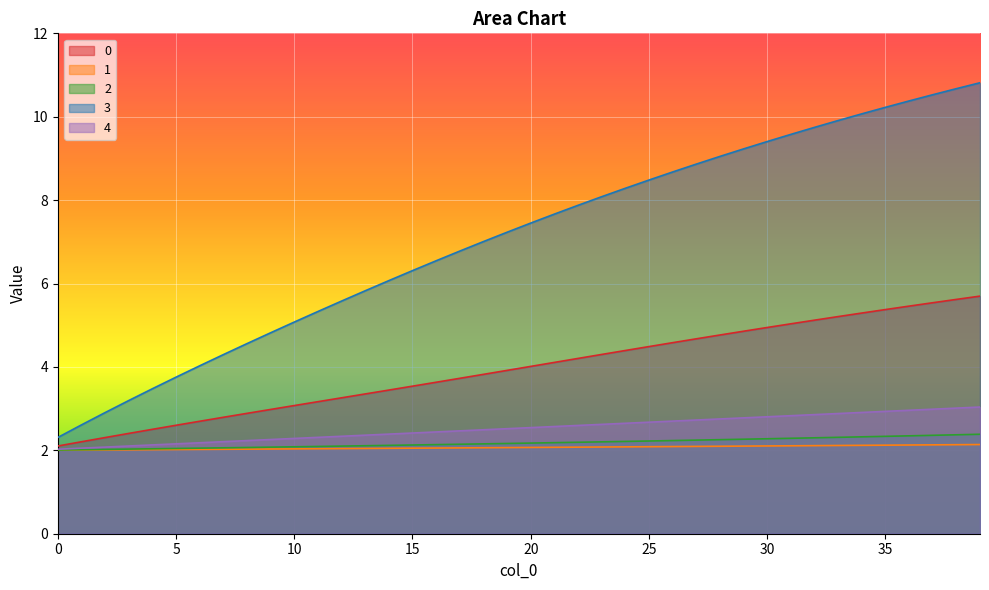

True or false: 3 has more than 0 interior local peaks.

False